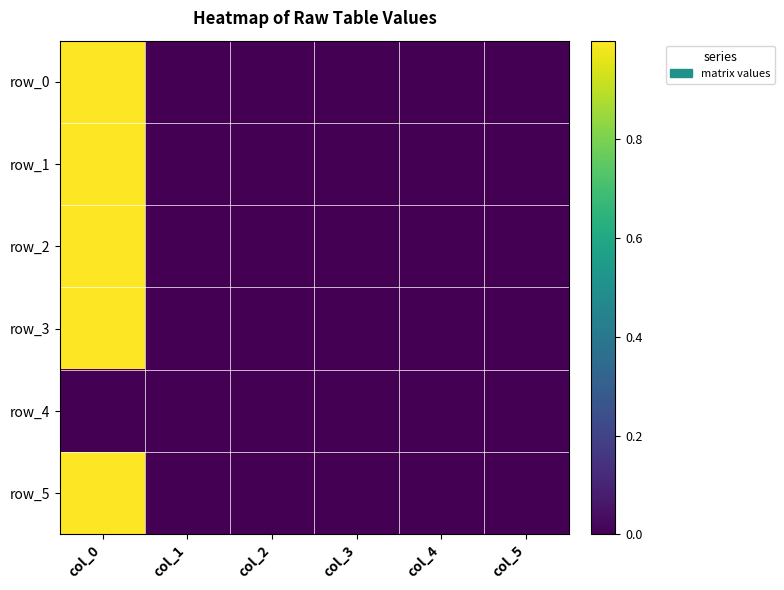

Which category has the lowest value in the row_2 series?

col_2